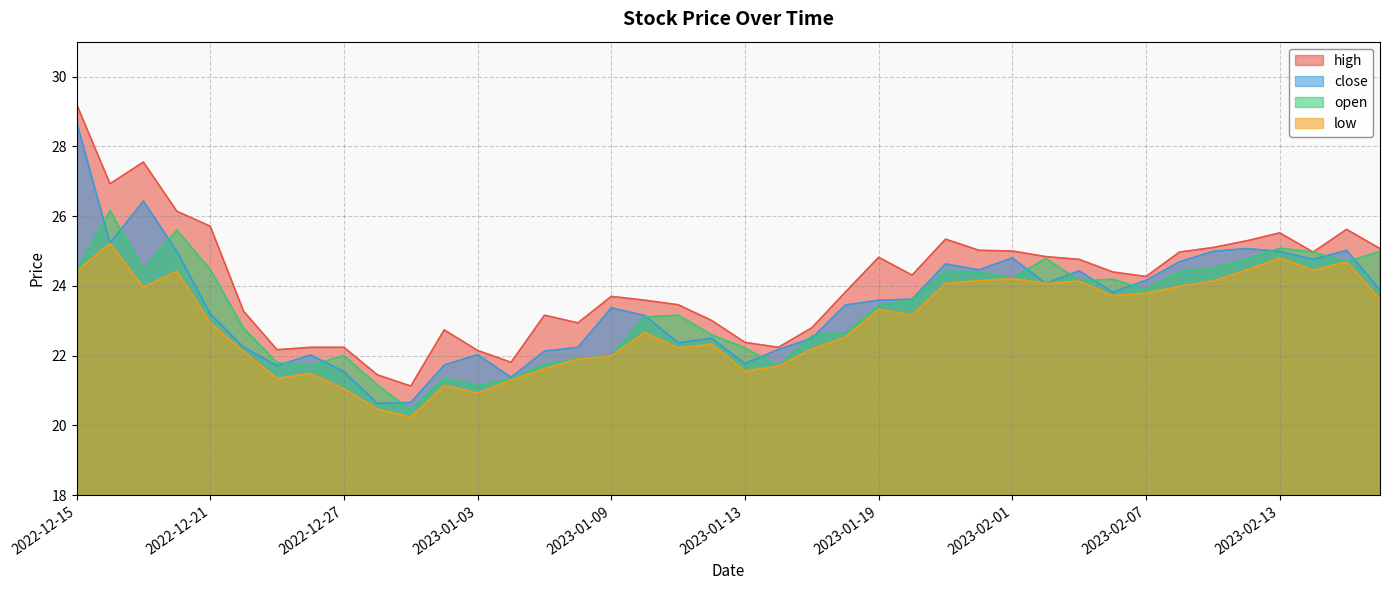

How many values in the high series are below 24?

19